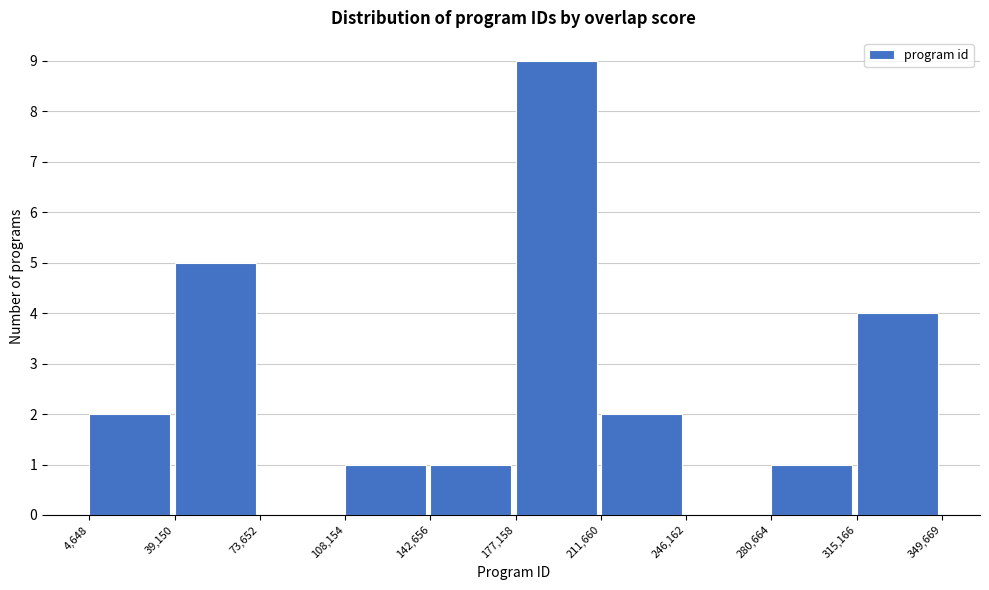

What is the height of the bar covering 108,154 to 142,656 on the x-axis? The values are not printed on the chart, so give them approximately, as read against the axis.

1